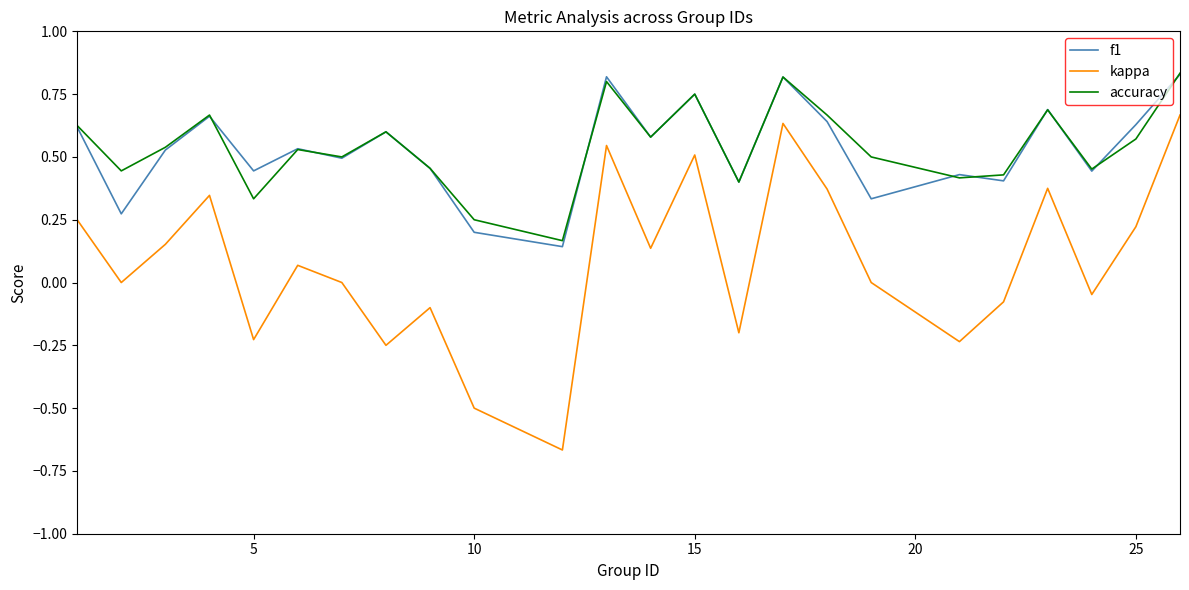

In accuracy, how many points are lower than both neighbors (excluding endpoints)?

8